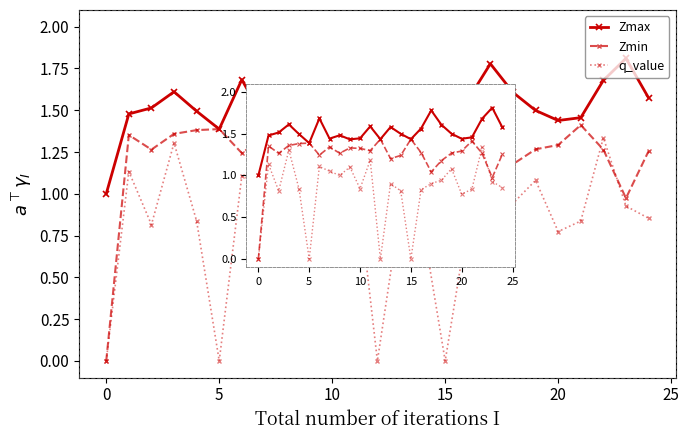

True or false: Zmax and q_value cross at least once.

False